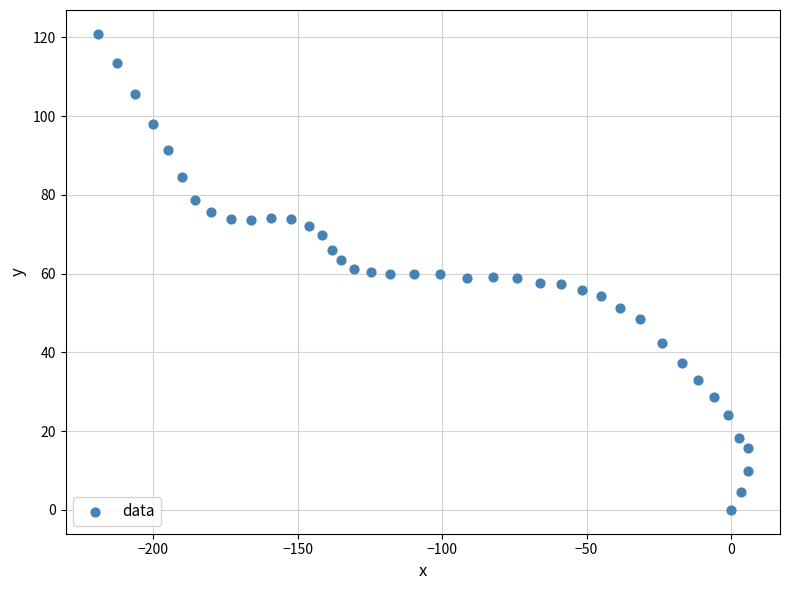

What is the range of X values (max minus min)?

224.8